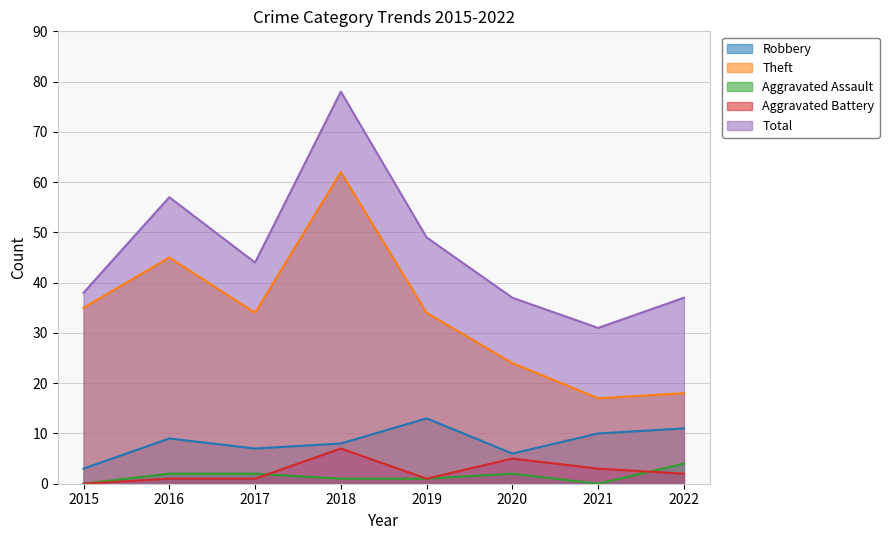

Rank the series at 2021 from lowest to highest value.

Aggravated Assault, Aggravated Battery, Robbery, Theft, Total